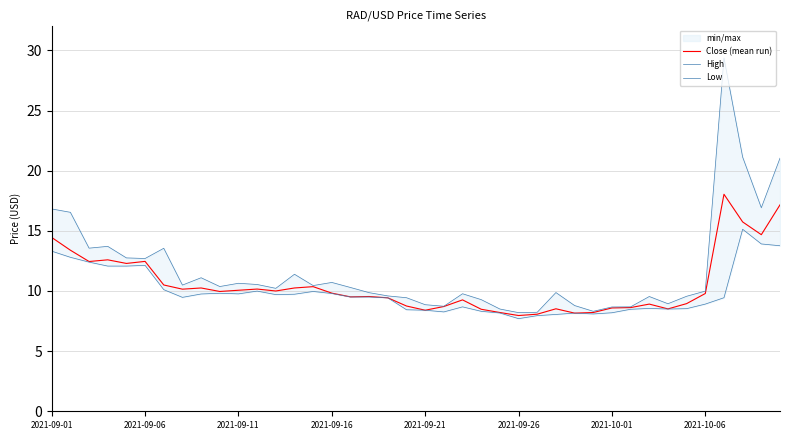

What is the value of the Low point at the 20th from the left?

8.4